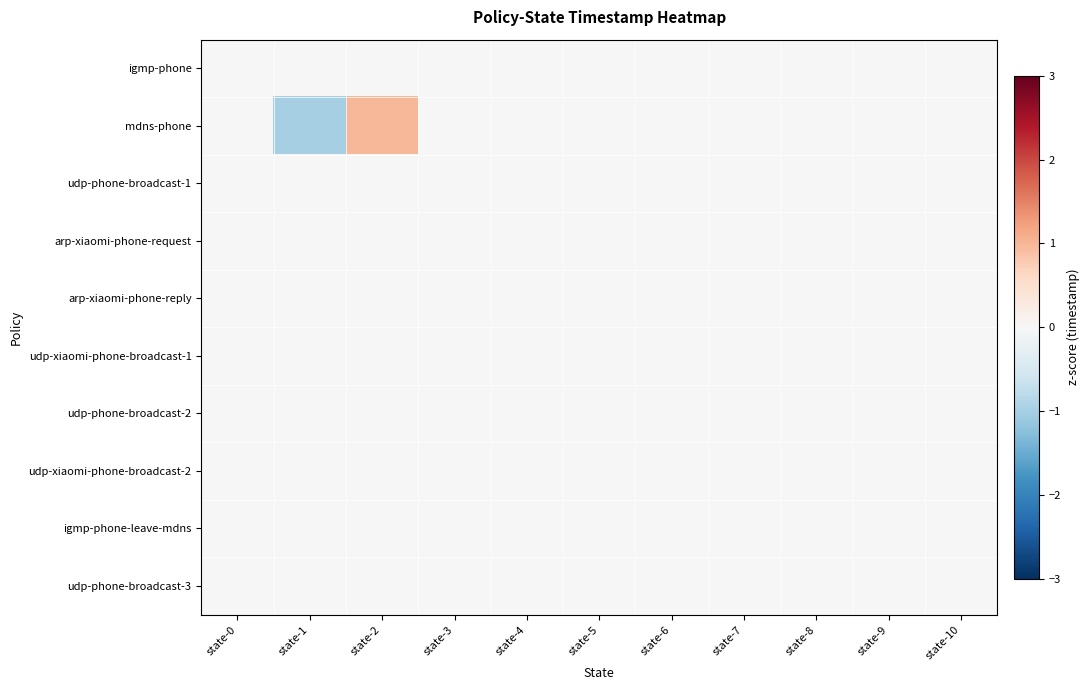

Rank the series by their maximum value, from highest to lowest.

mdns-phone, igmp-phone, udp-phone-broadcast-1, arp-xiaomi-phone-request, arp-xiaomi-phone-reply, udp-xiaomi-phone-broadcast-1, udp-phone-broadcast-2, udp-xiaomi-phone-broadcast-2, igmp-phone-leave-mdns, udp-phone-broadcast-3